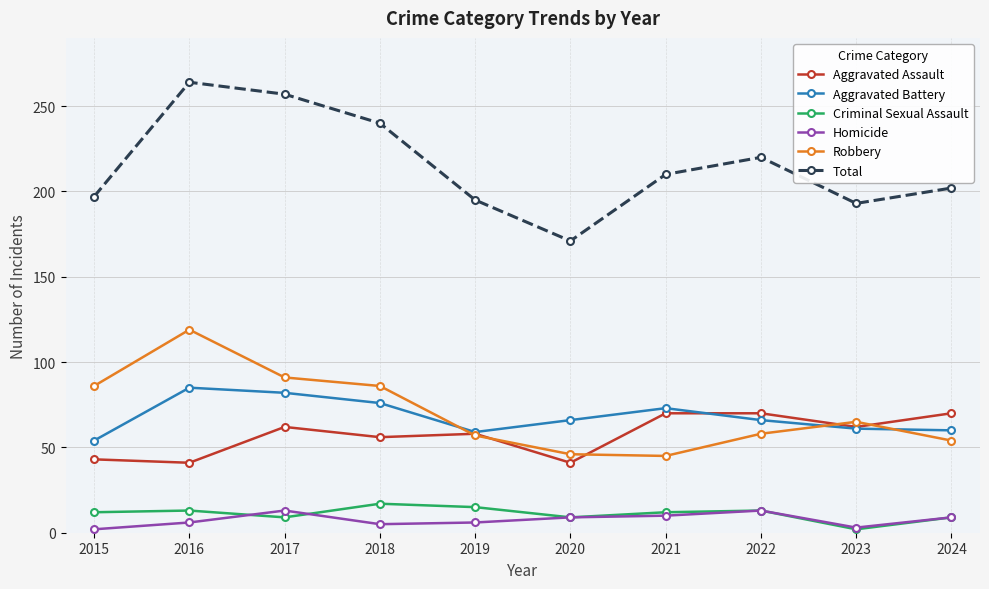

What is the maximum value shown in the chart?

264